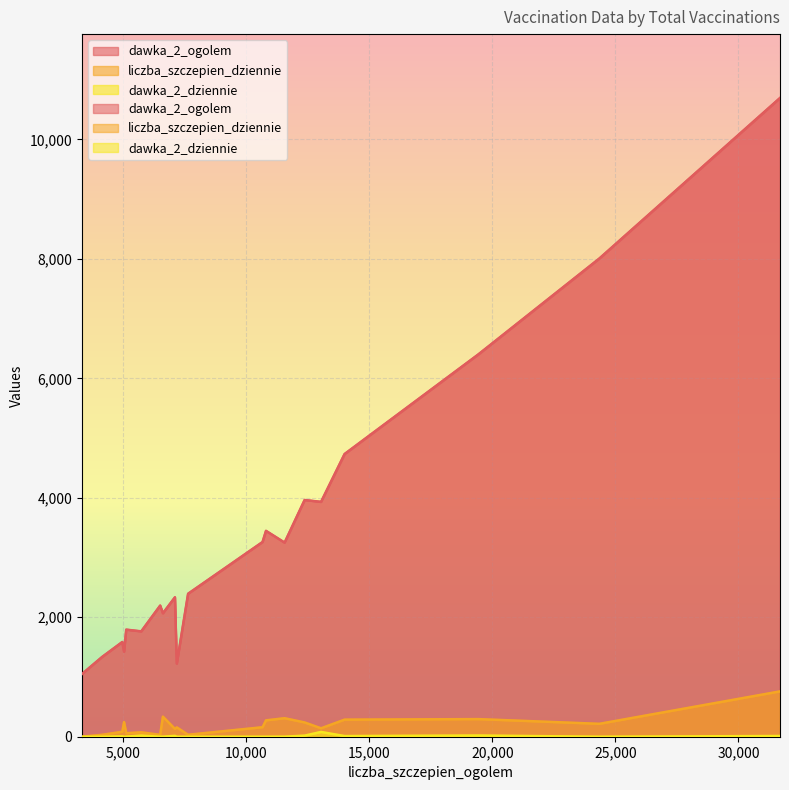

Rank the categories by liczba_szczepien_dziennie value from highest to lowest.

31691, 6616, 11561, 19430, 13998, 10805, 5038, 12374, 24352, 10665, 7181, 13042, 7106, 4966, 5736, 5126, 7640, 4147, 6506, 3325